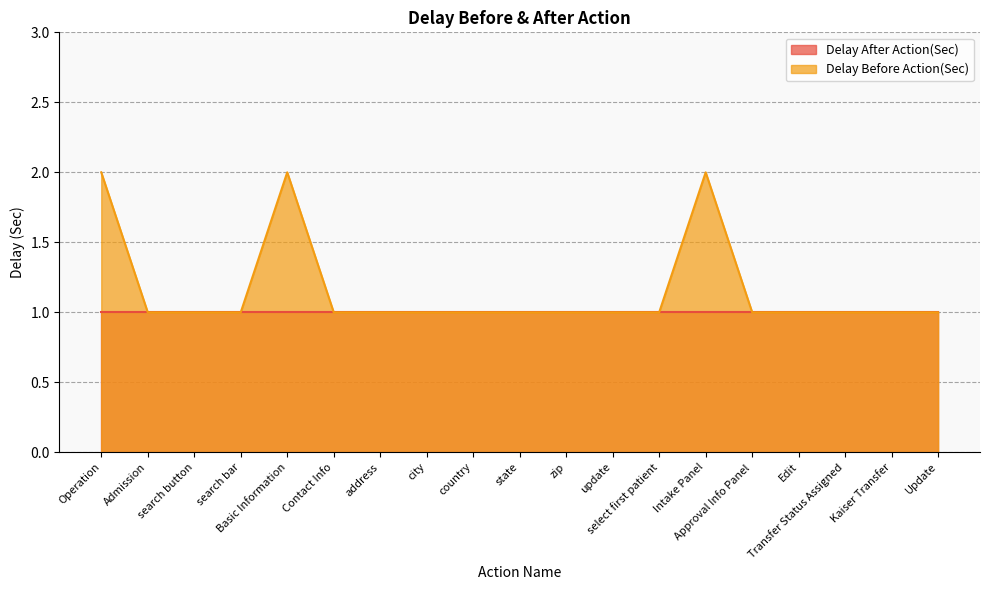

True or false: the data shows 2 at Approval Info Panel.

False